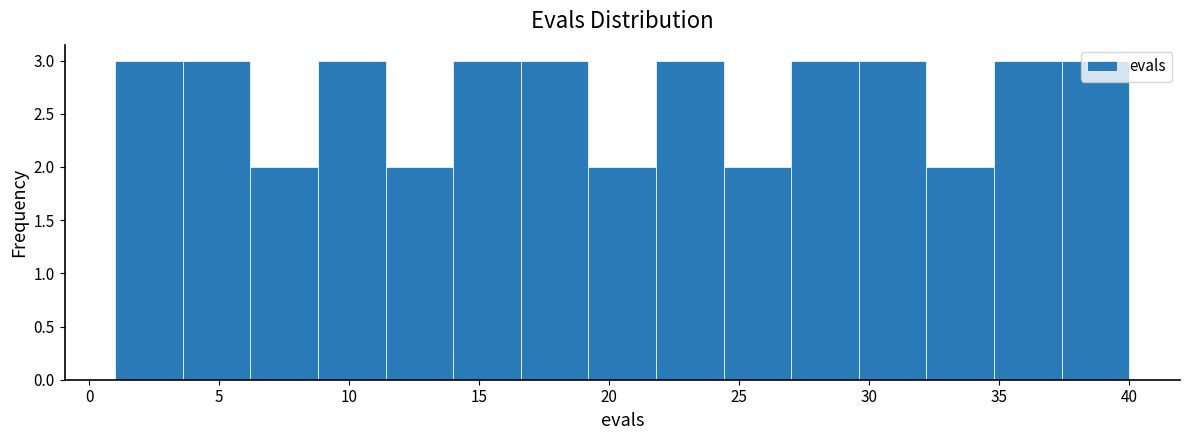

How tall is the bar that spans 37.4 to 40.0 on the x-axis? Neither the bar edges nor the heights are printed on the chart, so give them approximately, as read against the axes.

3